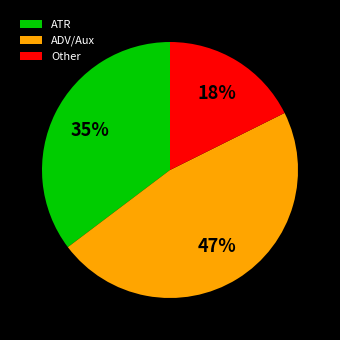

The Other slice represents 26% of the pie. True or false?

False